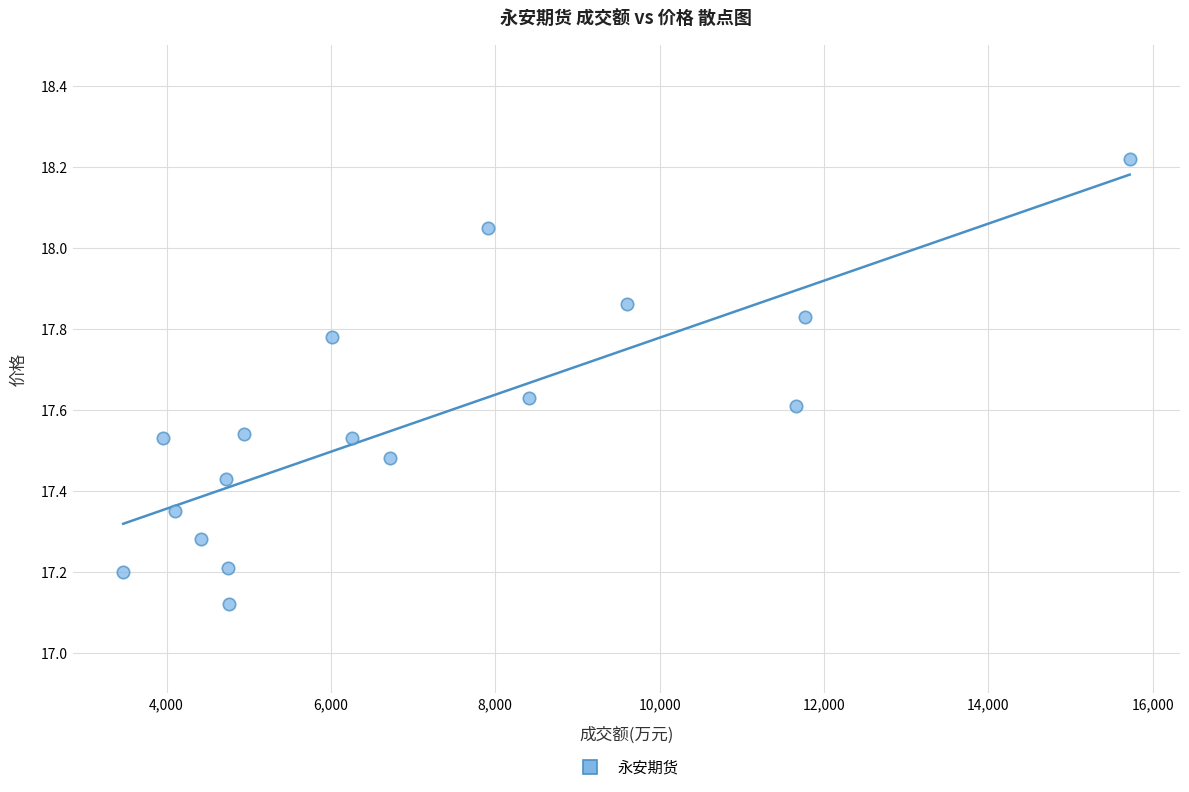

What is the range of Y values (max minus min)?

1.1